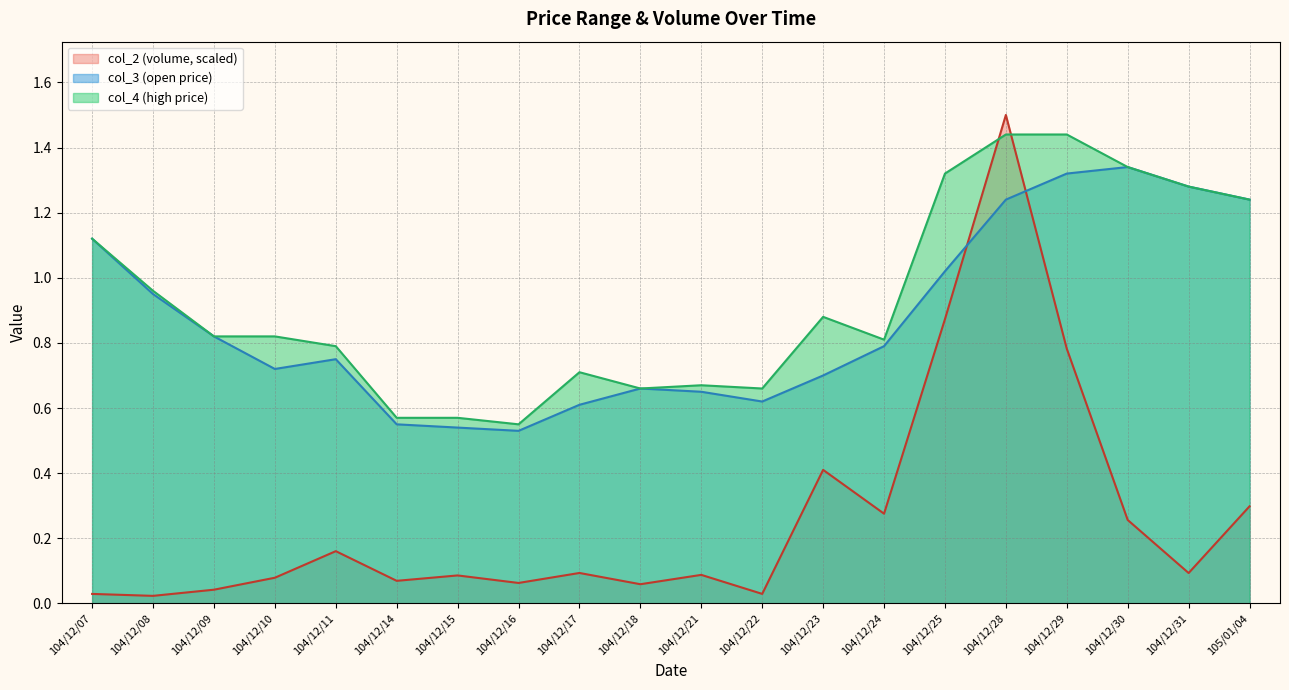

Reading left to right, transcribe all the data shown in this chart.

col_2: 104/12/07=0.0	104/12/08=0.0	104/12/09=0.0	104/12/10=0.1	104/12/11=0.2	104/12/14=0.1	104/12/15=0.1	104/12/16=0.1	104/12/17=0.1	104/12/18=0.1	104/12/21=0.1	104/12/22=0.0	104/12/23=0.4	104/12/24=0.3	104/12/25=0.9	104/12/28=1.5	104/12/29=0.8	104/12/30=0.3	104/12/31=0.1	105/01/04=0.3
col_3: 104/12/07=1.1	104/12/08=0.9	104/12/09=0.8	104/12/10=0.7	104/12/11=0.8	104/12/14=0.6	104/12/15=0.5	104/12/16=0.5	104/12/17=0.6	104/12/18=0.7	104/12/21=0.7	104/12/22=0.6	104/12/23=0.7	104/12/24=0.8	104/12/25=1.0	104/12/28=1.2	104/12/29=1.3	104/12/30=1.3	104/12/31=1.3	105/01/04=1.2
col_4: 104/12/07=1.1	104/12/08=1.0	104/12/09=0.8	104/12/10=0.8	104/12/11=0.8	104/12/14=0.6	104/12/15=0.6	104/12/16=0.6	104/12/17=0.7	104/12/18=0.7	104/12/21=0.7	104/12/22=0.7	104/12/23=0.9	104/12/24=0.8	104/12/25=1.3	104/12/28=1.4	104/12/29=1.4	104/12/30=1.3	104/12/31=1.3	105/01/04=1.2